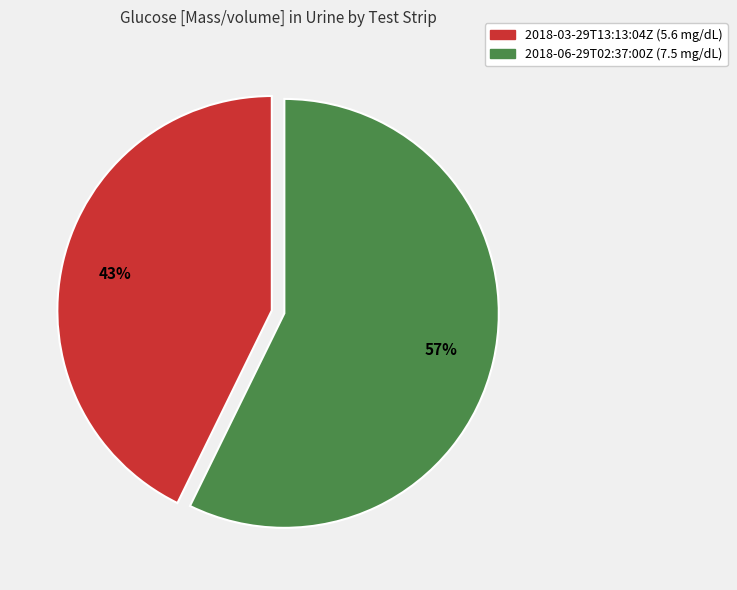

To the nearest percent, what portion does 2018-03-29T13:13:04Z represent?

43%